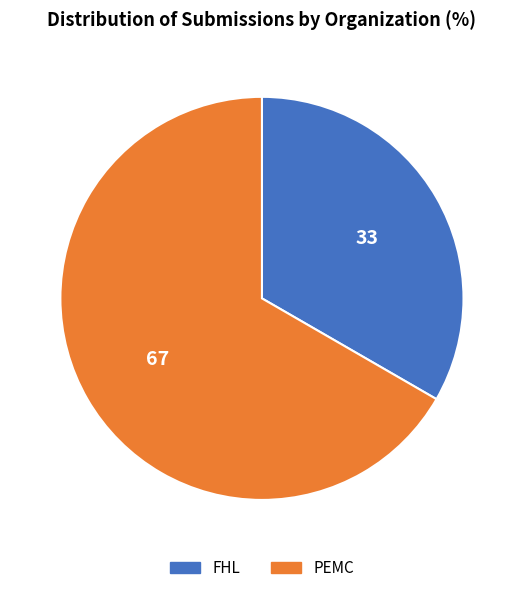

Do PEMC and FHL together represent more than half of the pie?

Yes